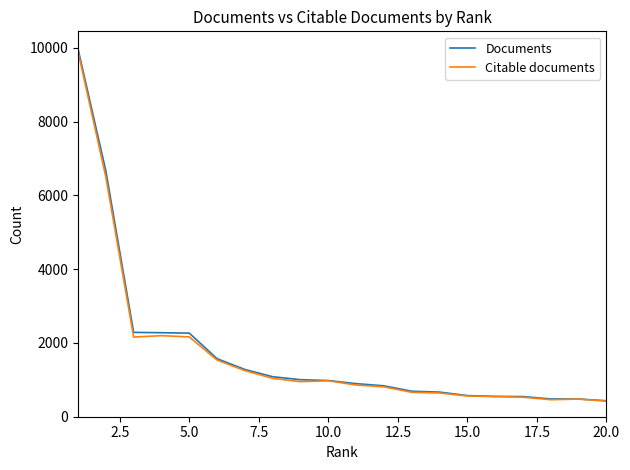

What is the smallest value displayed?

423